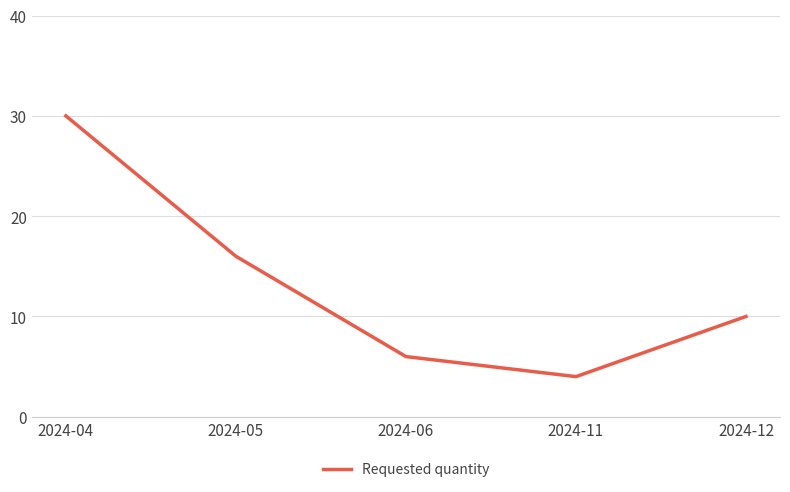

What is the maximum value shown in the chart?

30